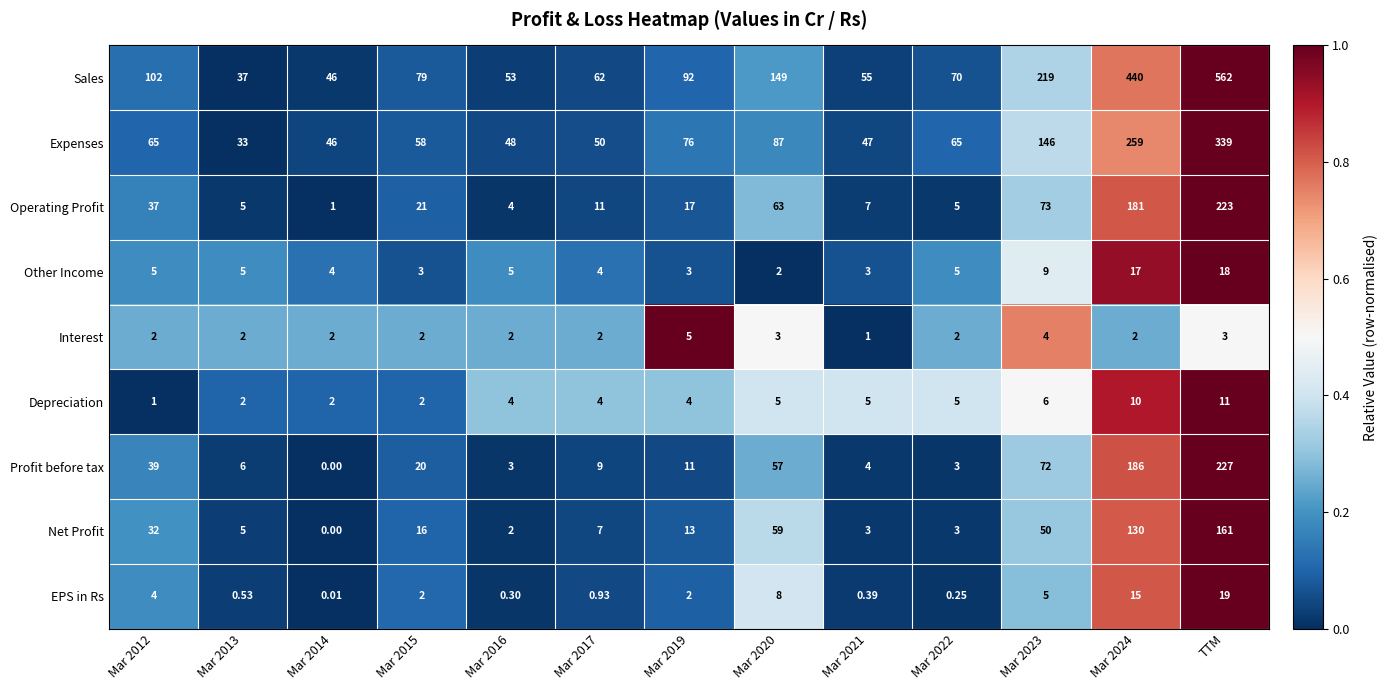

How many data points does each series have?

13